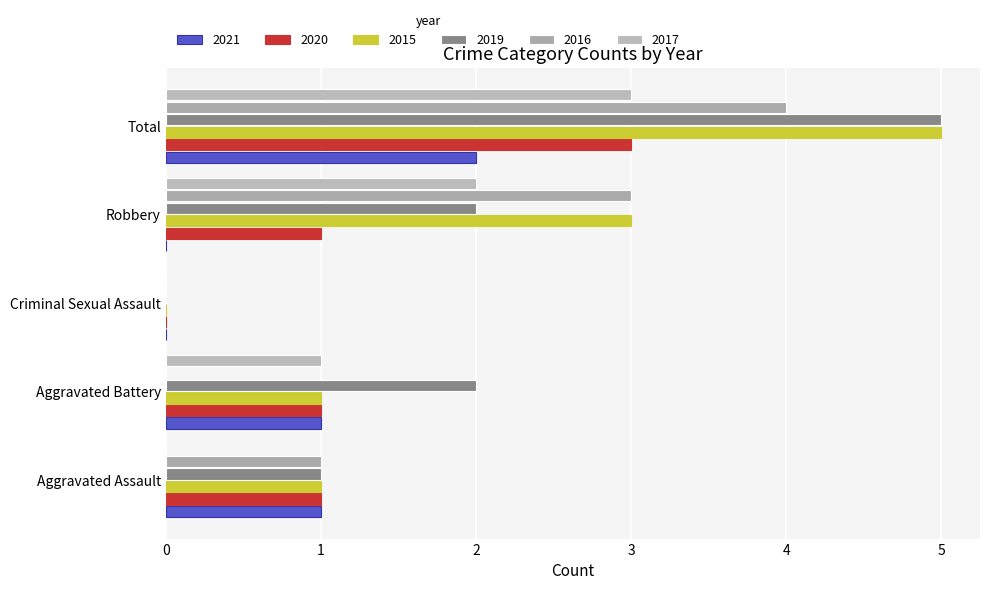

How many distinct data groups are displayed?

6